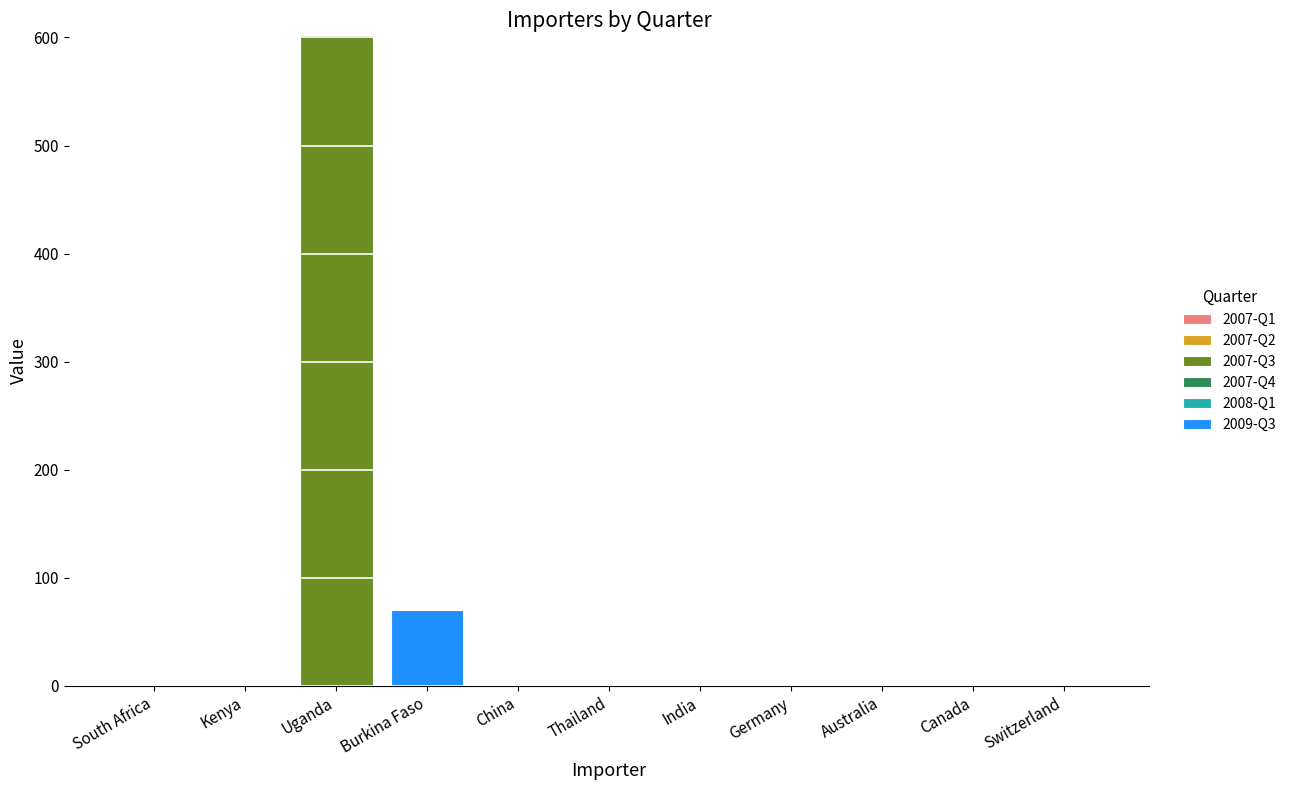

Is it true that 2007-Q3 equals 189 at South Africa?

False